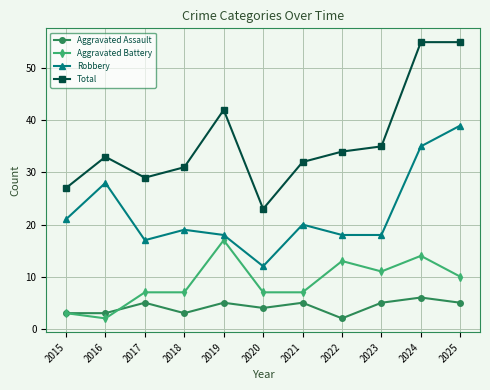

True or false: Robbery has more than 1 interior local peaks.

True